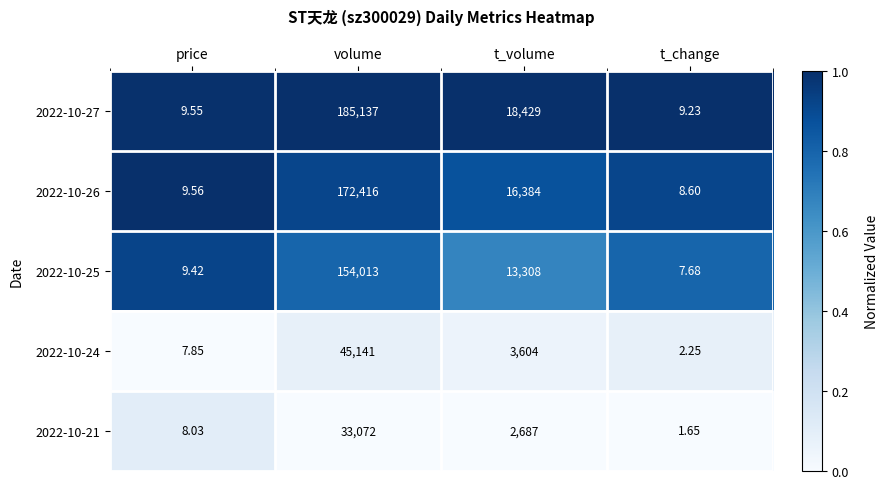

List the labels in order of 2022-10-24 value, largest first.

volume, t_volume, price, t_change